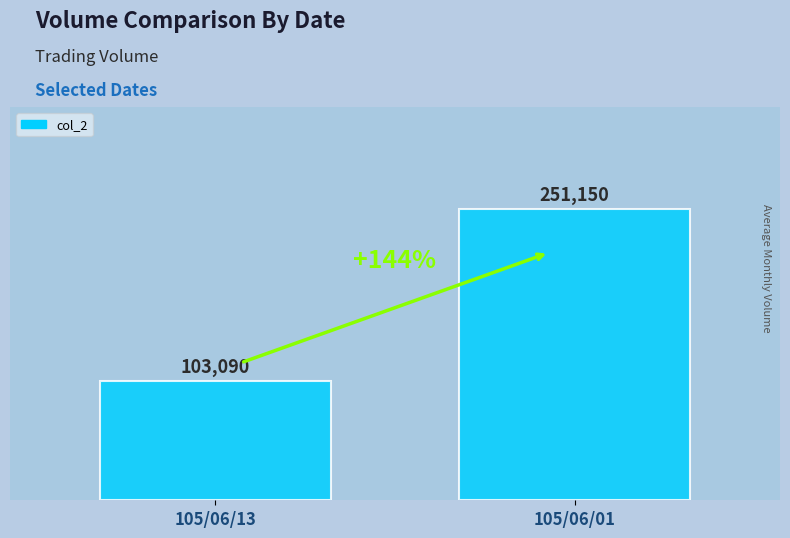

What is the value of the 1st bar from the left?

103090